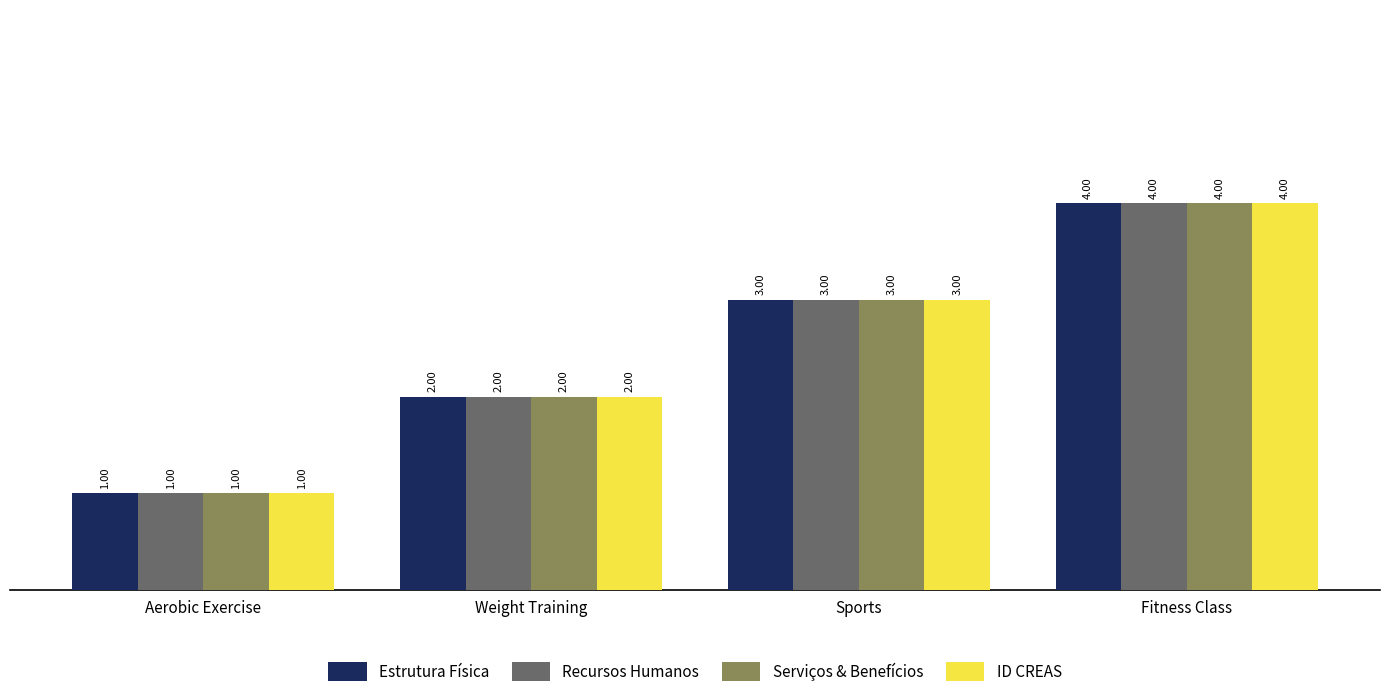

What is the sum of the Serviços & Benefícios values at Fitness Class and Weight Training?

6